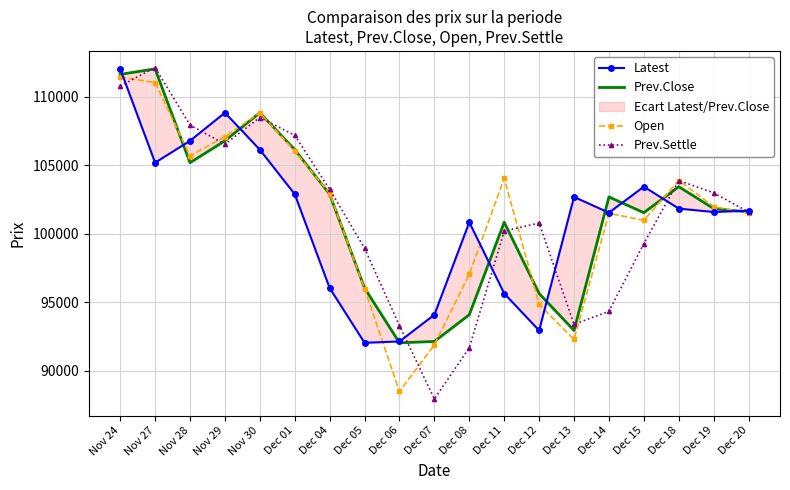

Which category has the lowest value across all series?

Dec 07